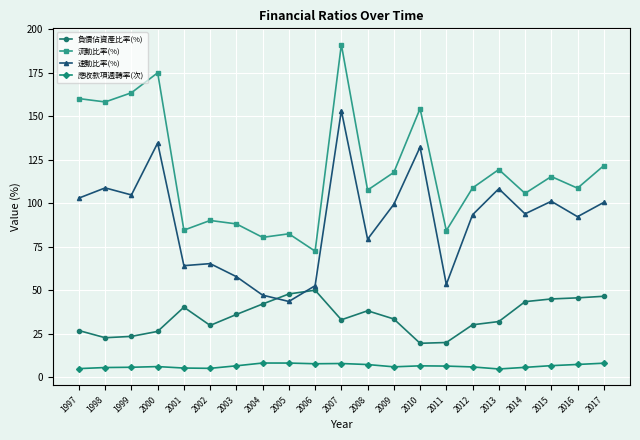

What is the difference between the 流動比率(%) values at 2000 and 2007?

16.2